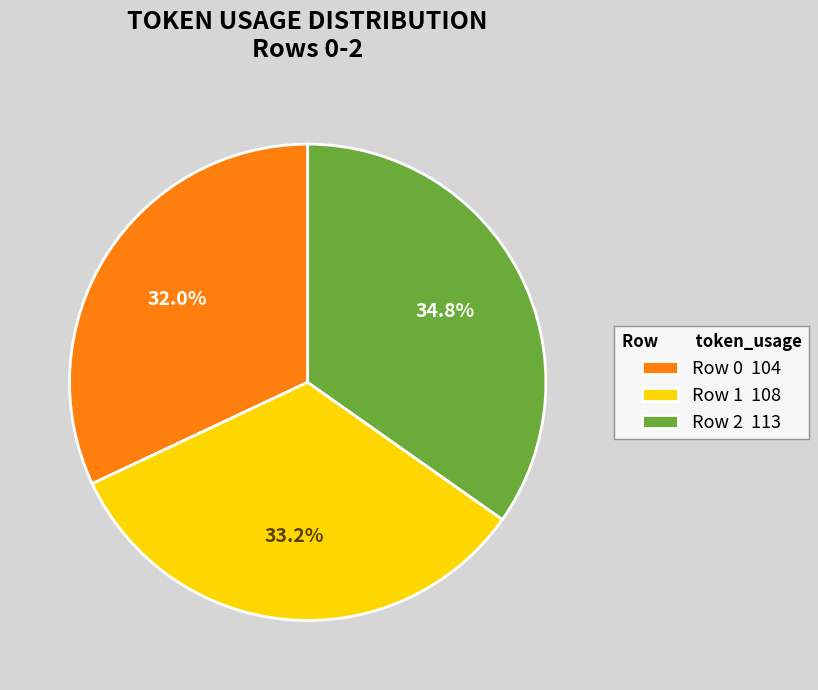

Rank the categories by value from highest to lowest.

Row 2, Row 1, Row 0